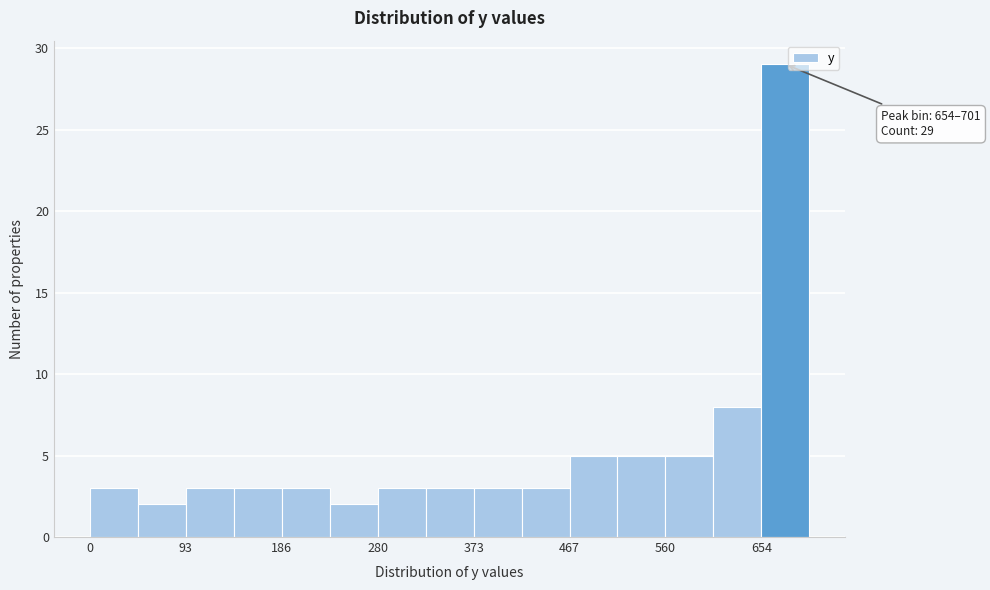

Over which range of the x-axis is the bar tallest?

650 to 700